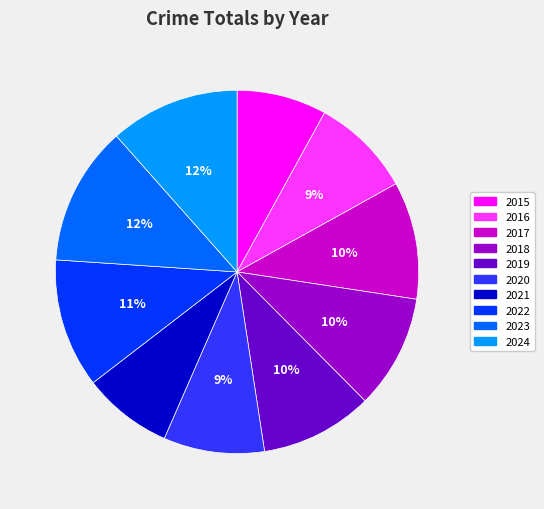

The 2022 slice represents 25% of the pie. True or false?

False